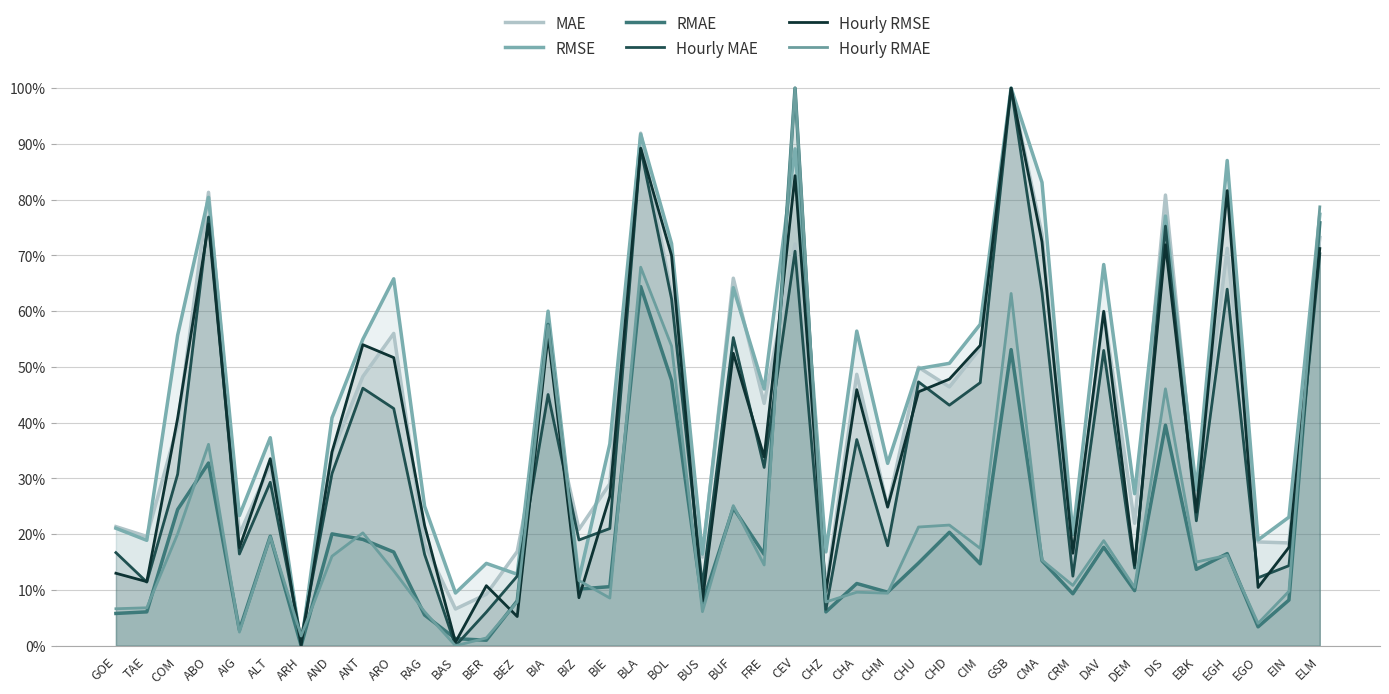

How many values in Hourly RMSE are above zero?

39